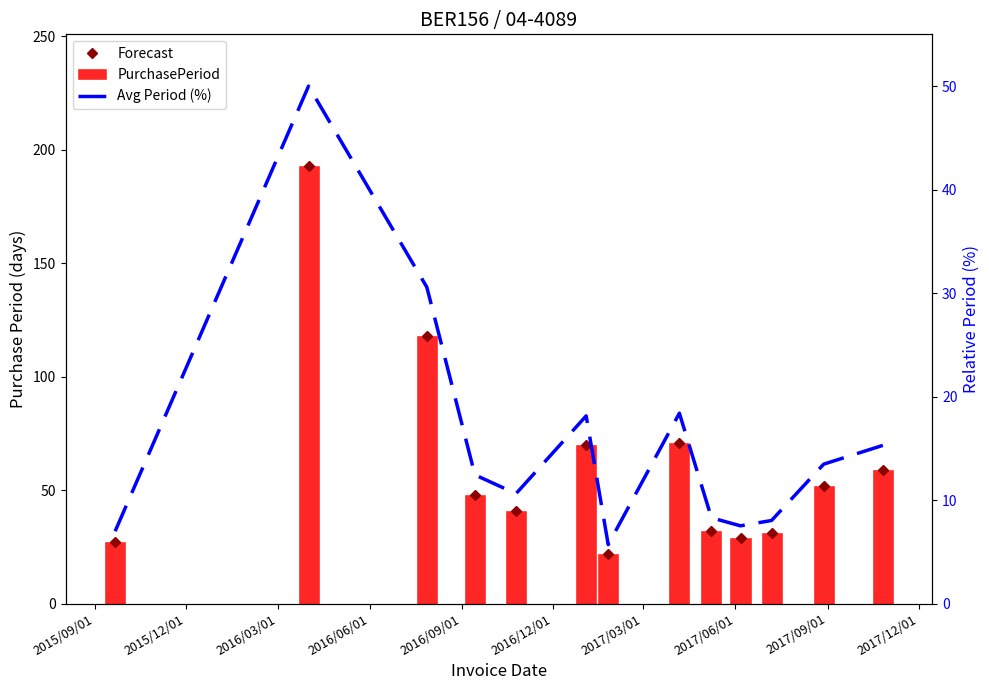

What are all the series names shown in the legend?

Forecast, PurchasePeriod, Avg Period (%)